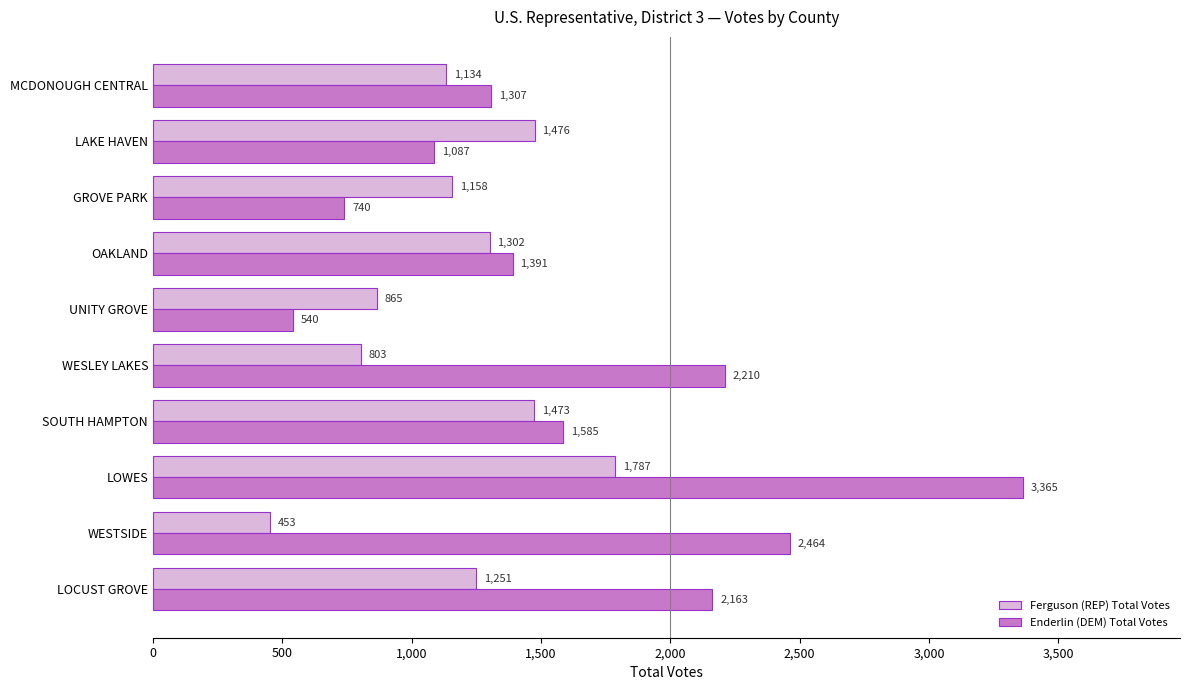

Is the value of Enderlin (DEM) Total Votes at LOCUST GROVE greater than the value of Ferguson (REP) Total Votes at LOCUST GROVE?

Yes